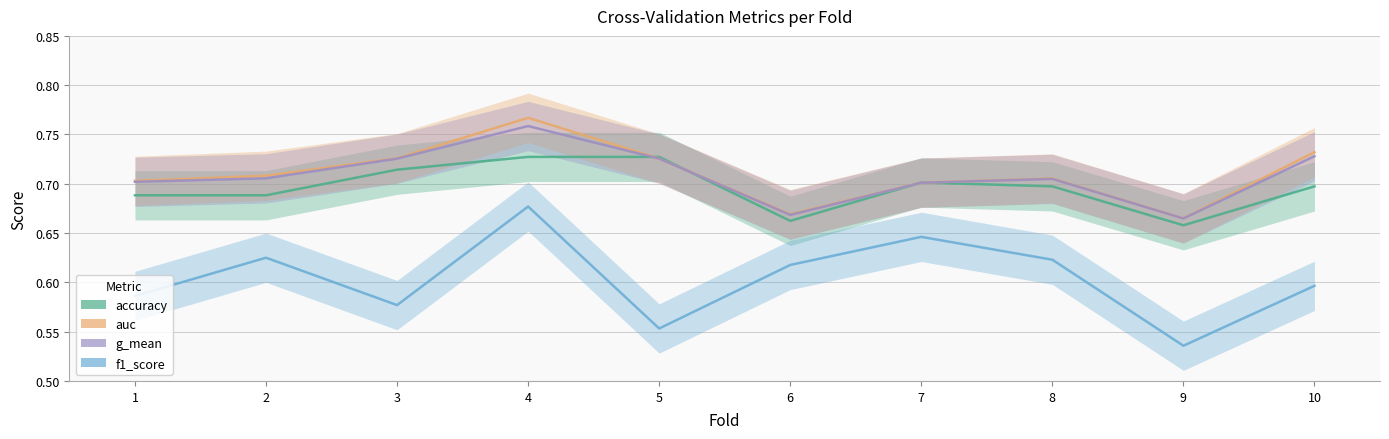

What is the minimum value for auc?

0.7